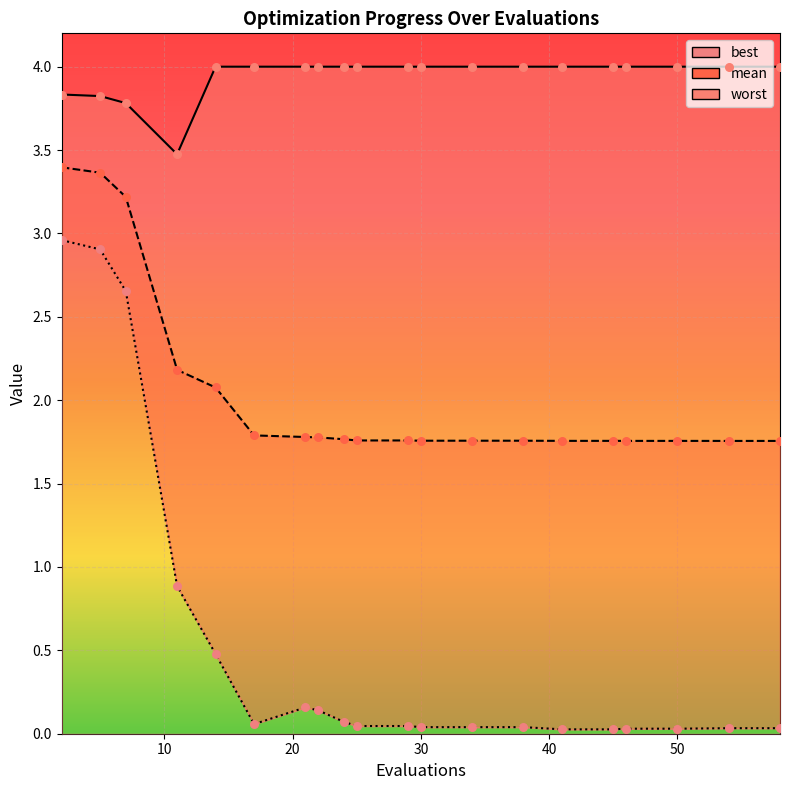

What are all the series names shown in the legend?

mean, best, worst